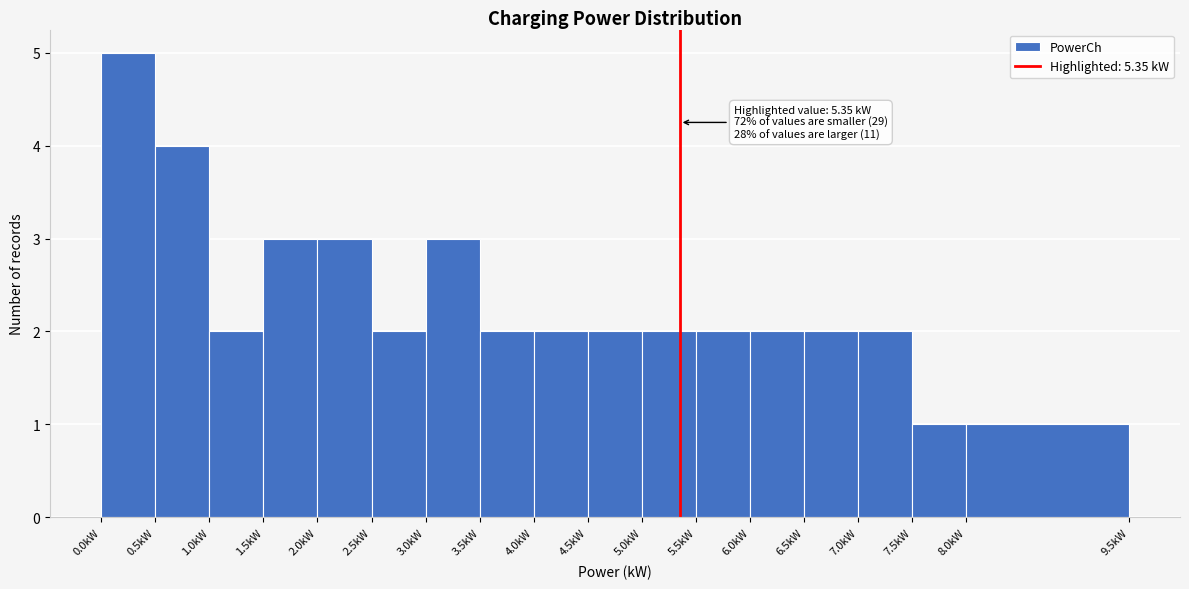

Over which range of the x-axis is the bar tallest?

0.0 to 0.5